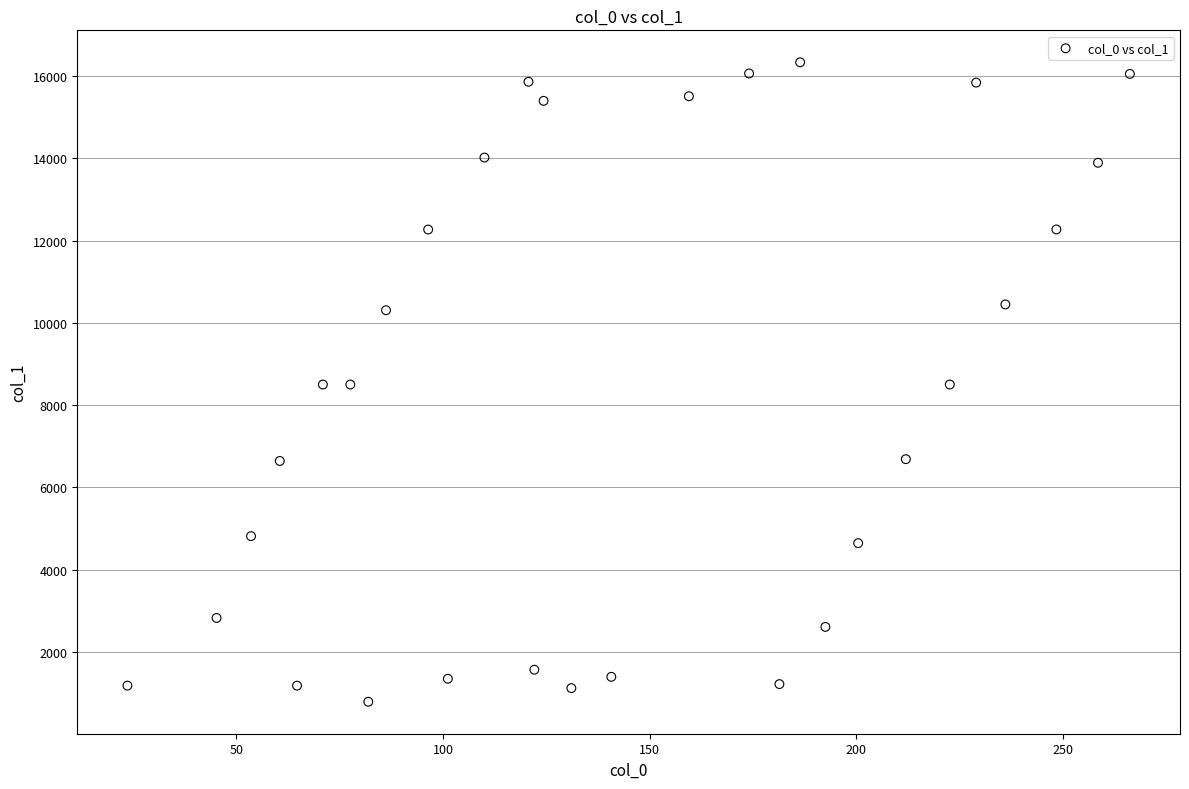

What is the range of X values (max minus min)?

242.6